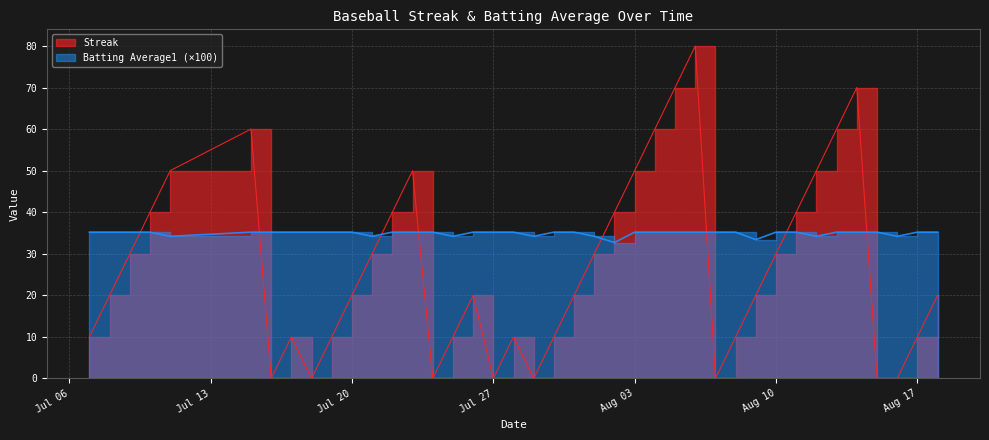

What is the label of the 2nd point from the left?

2010-07-08